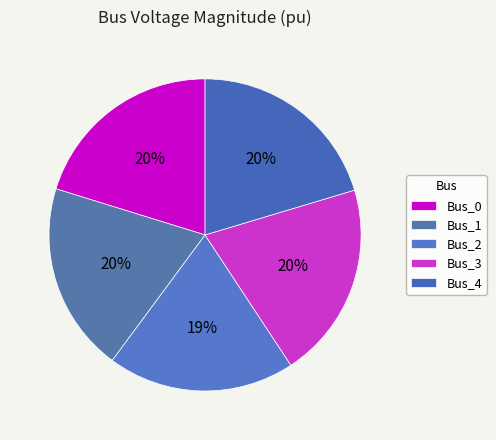

True or false: Bus_4 accounts for 20% of the total.

True